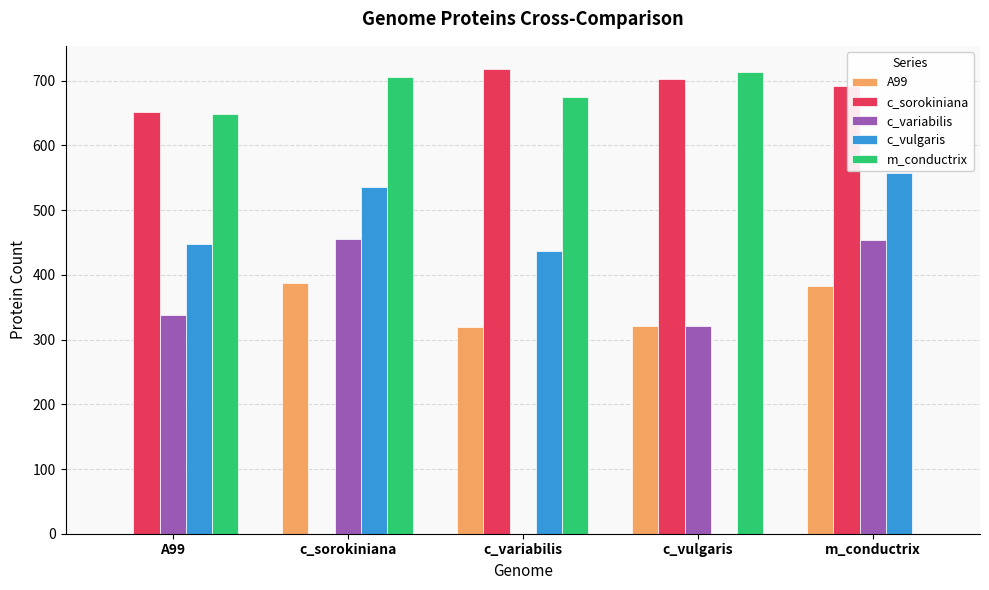

The c_variabilis series shows 504 at c_vulgaris. True or false?

False